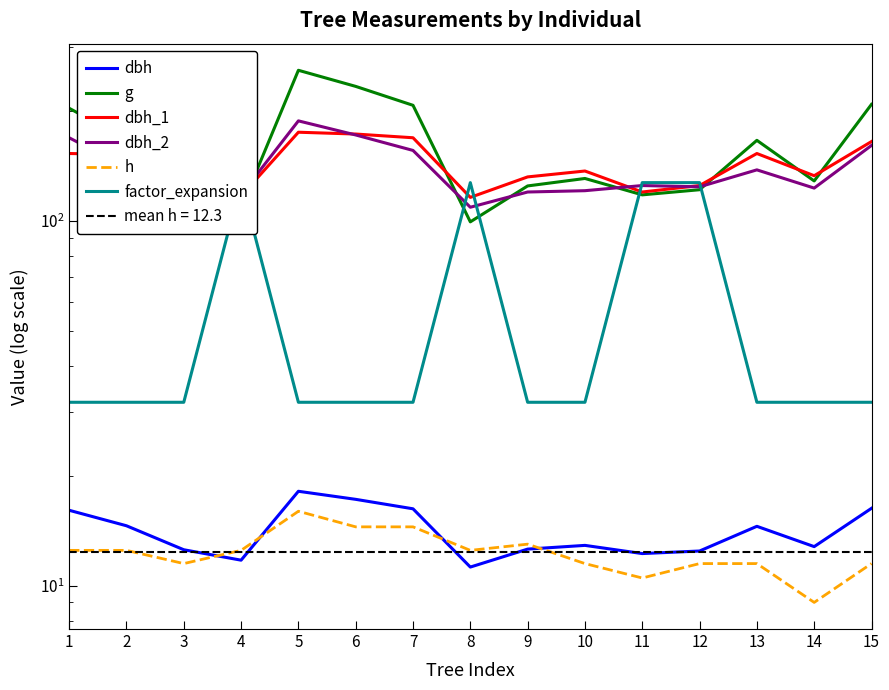

Is it true that factor_expansion equals 31.8 at 2?

True